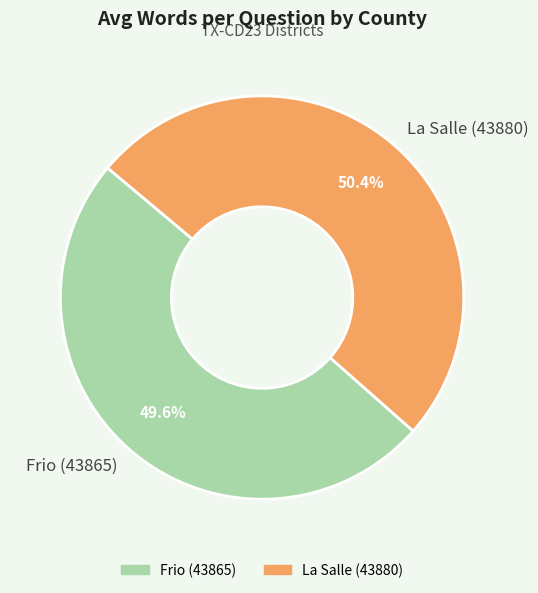

Which has a higher value, La Salle (43880) or Frio (43865)?

La Salle (43880)